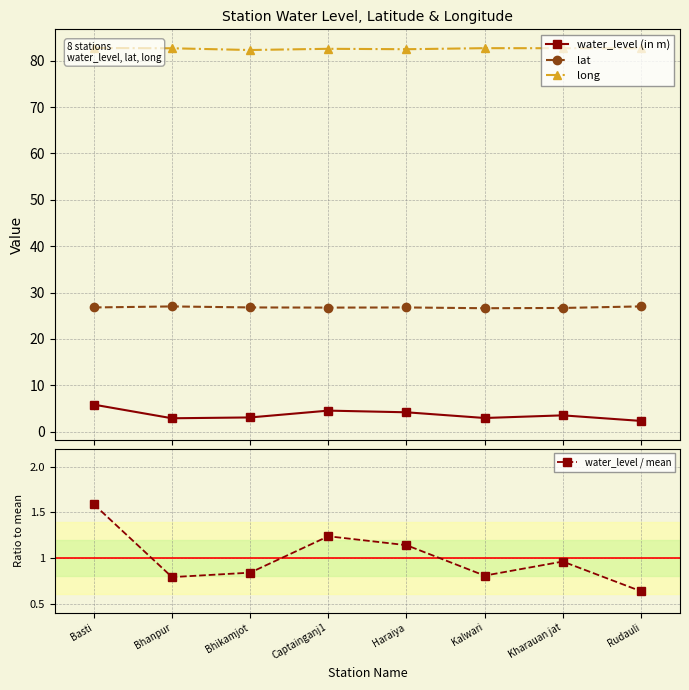

What are all the series names shown in the legend?

water_level (in m), lat, long, water_level / mean